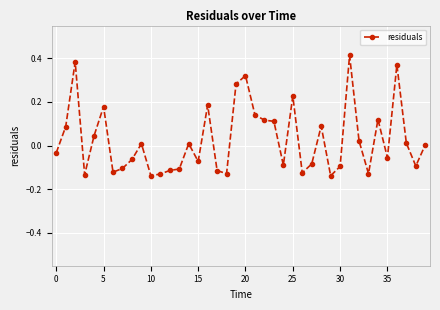

What is the sum of all values?

1.1